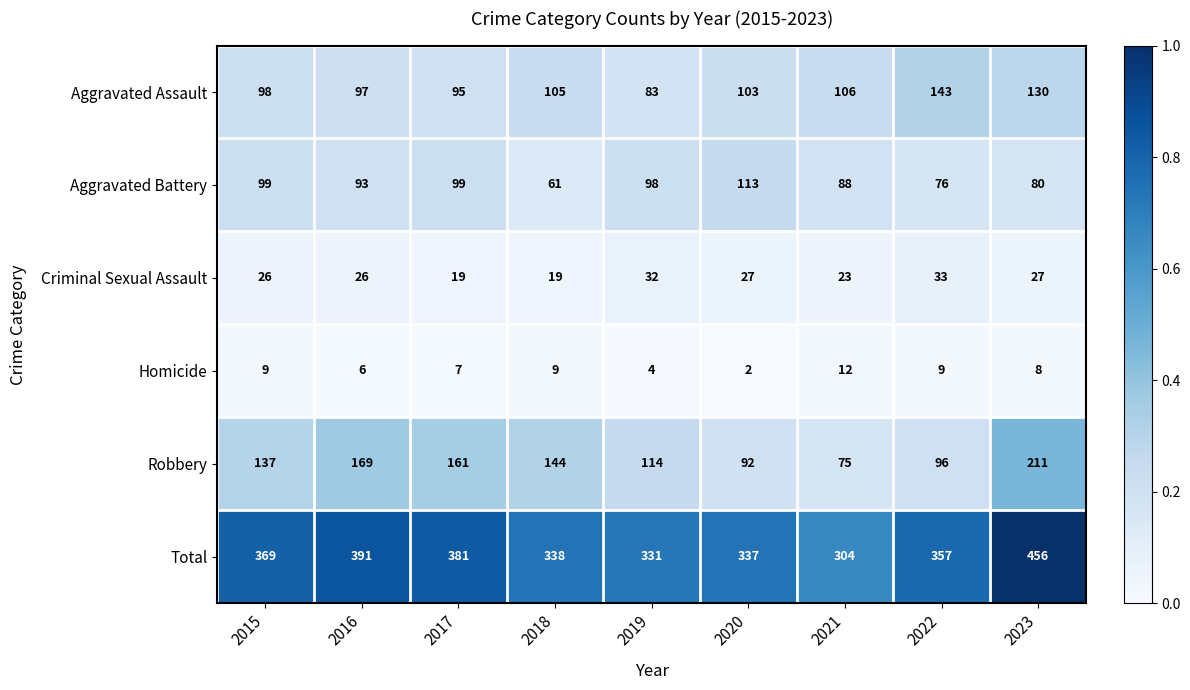

Rank the series by their maximum value, from lowest to highest.

Homicide, Criminal Sexual Assault, Aggravated Battery, Aggravated Assault, Robbery, Total